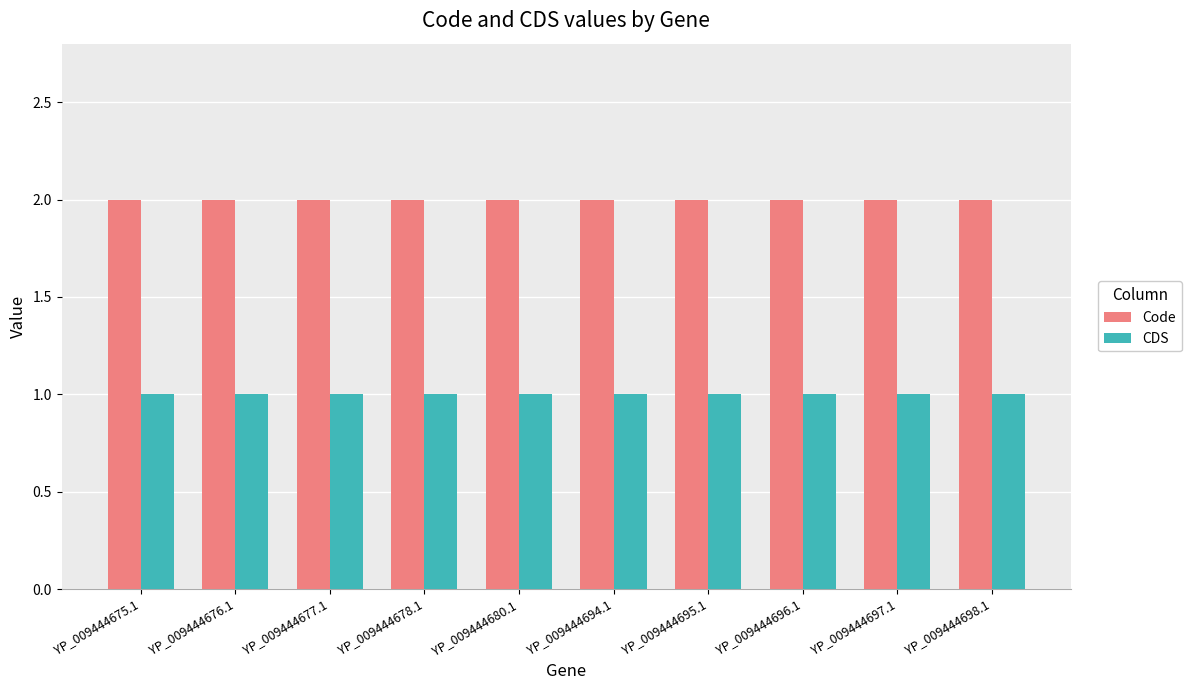

Reading left to right, what are all the values shown in this chart?

Code: 2	2	2	2	2	2	2	2	2	2
CDS: 1	1	1	1	1	1	1	1	1	1